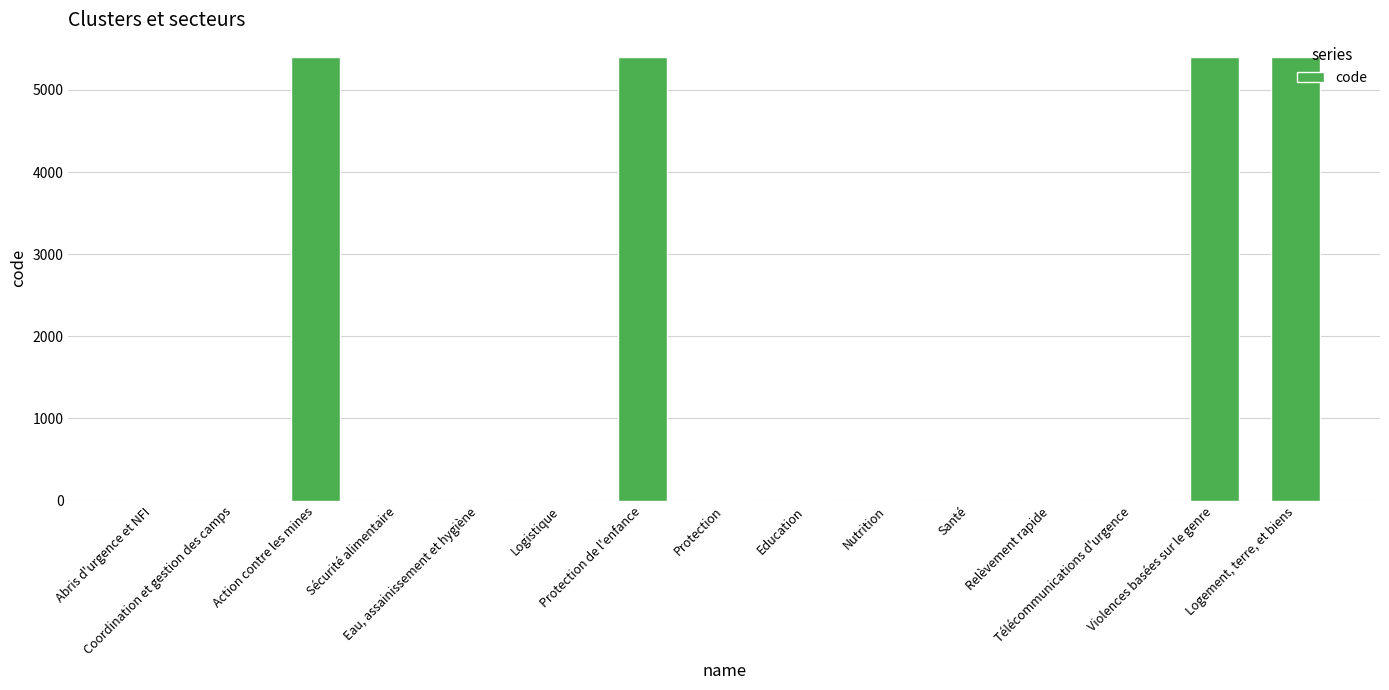

Count the number of data series in this chart.

1